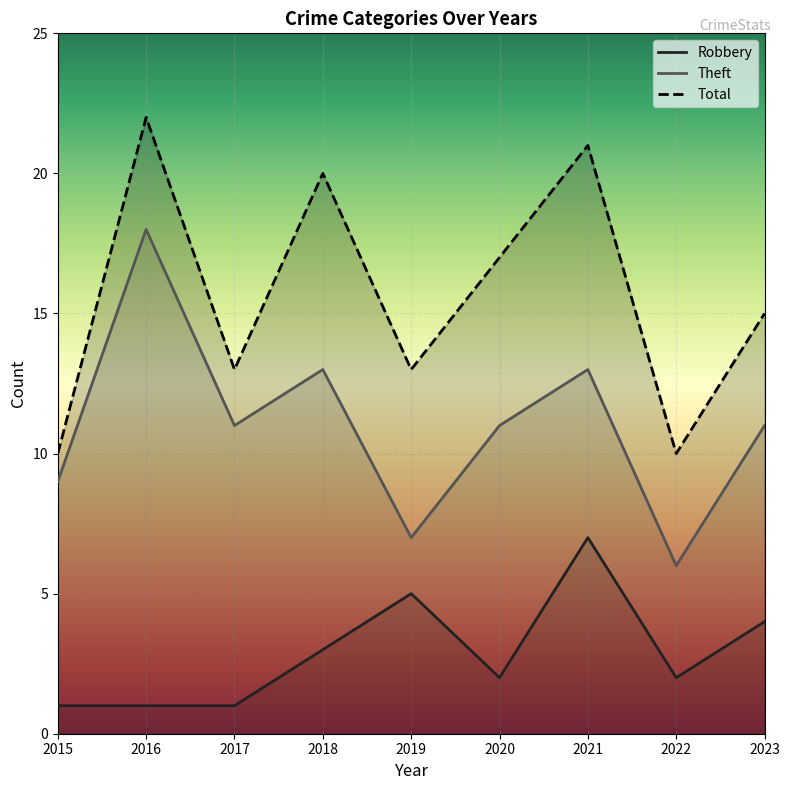

What is the total value across all series at 2016?

41